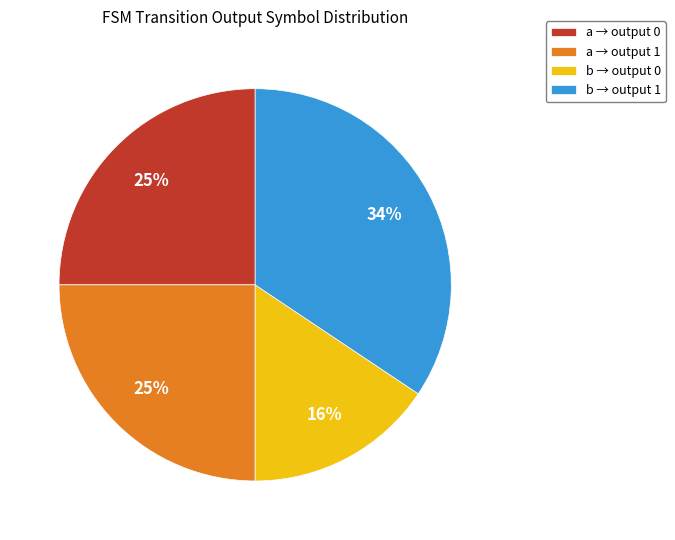

Between b → output 0 and a → output 0, which is larger?

a → output 0